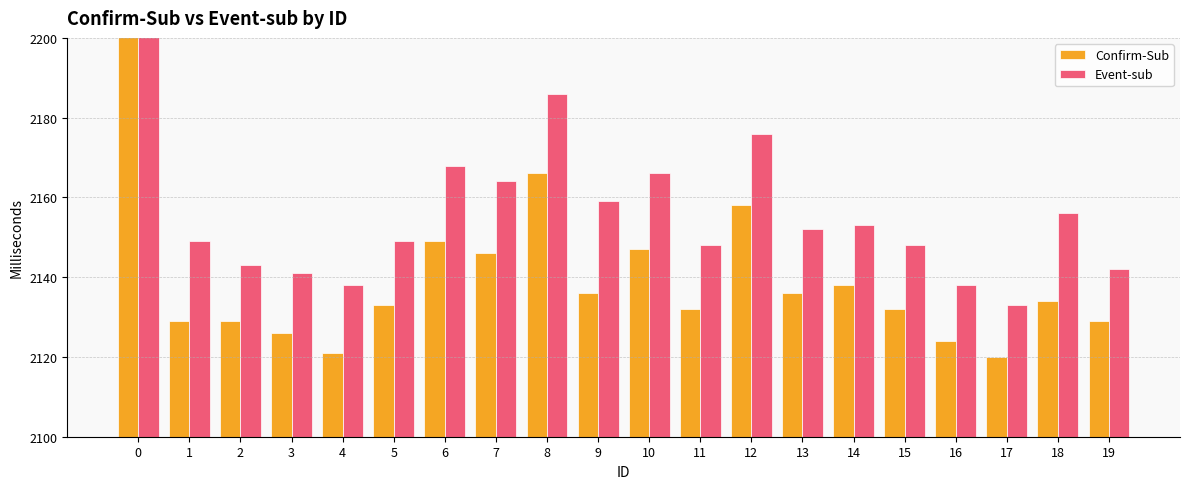

What is the value of the Confirm-Sub bar at the 20th from the left?

2129